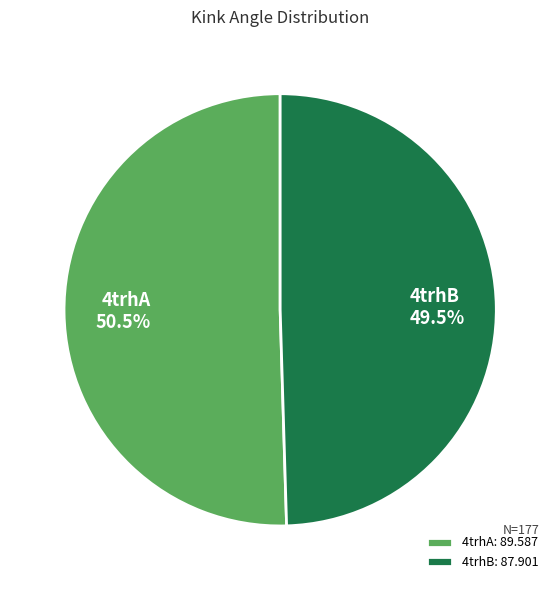

To the nearest percent, what is the difference between the 4trhA and 4trhB slice percentages?

1%